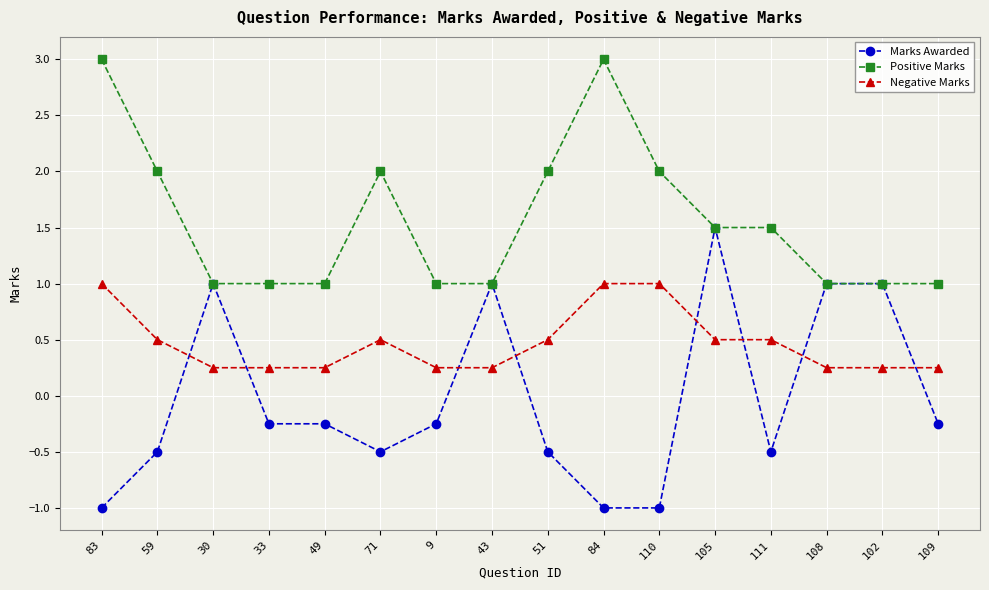

True or false: Positive Marks and Negative Marks intersect in this chart.

False